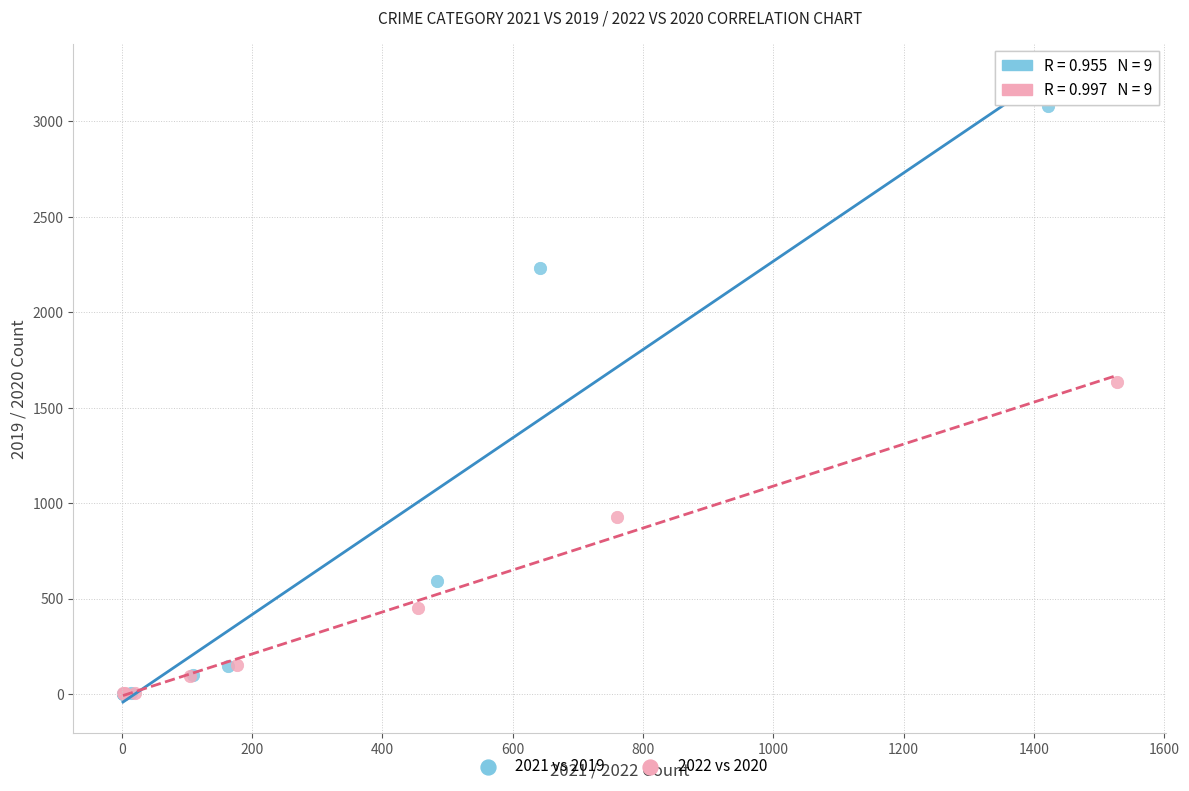

Which series contains the highest Y value?

2021 vs 2019